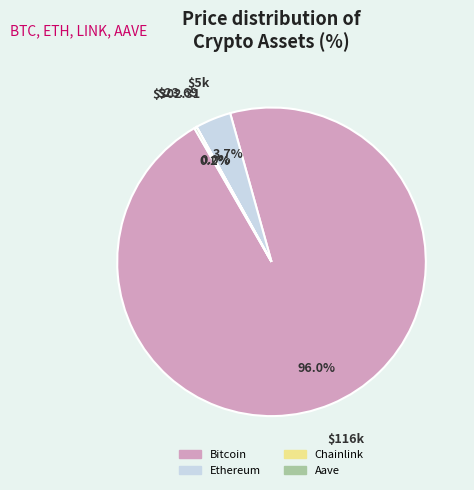

What is the majority slice?

Bitcoin